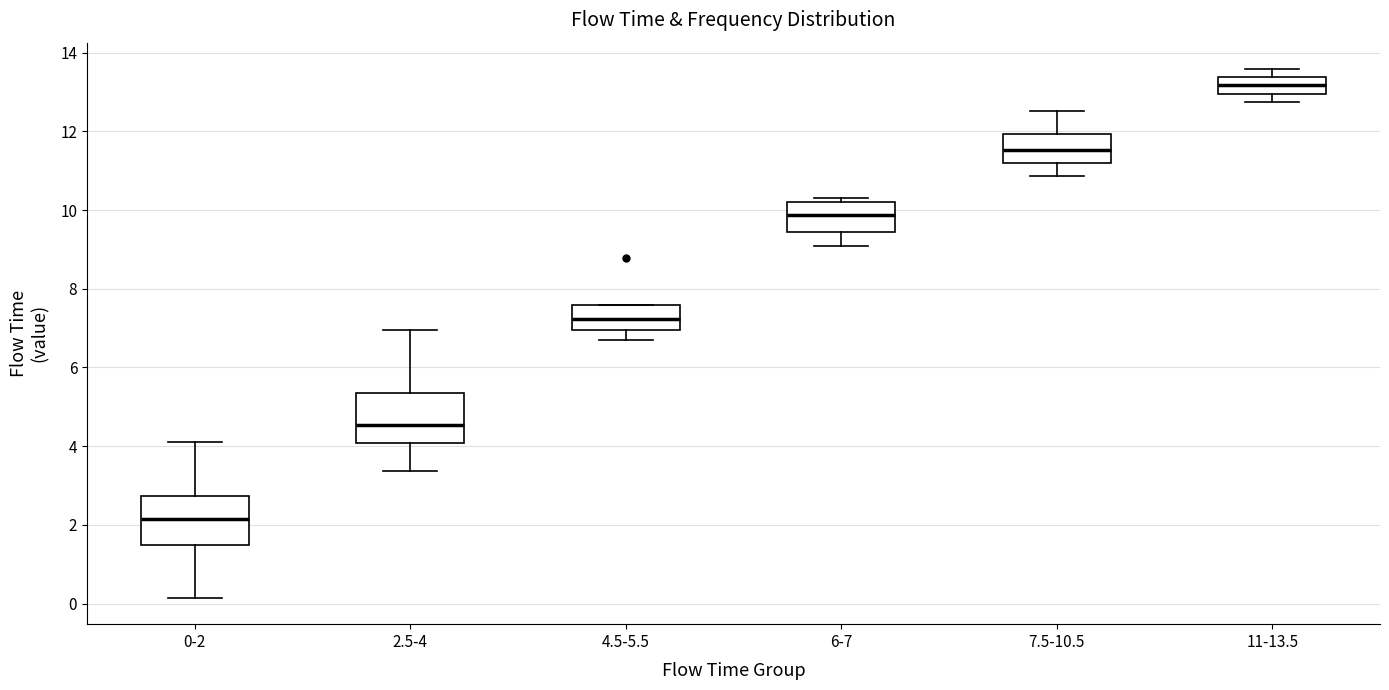

Which box's median line is the lowest?

0-2